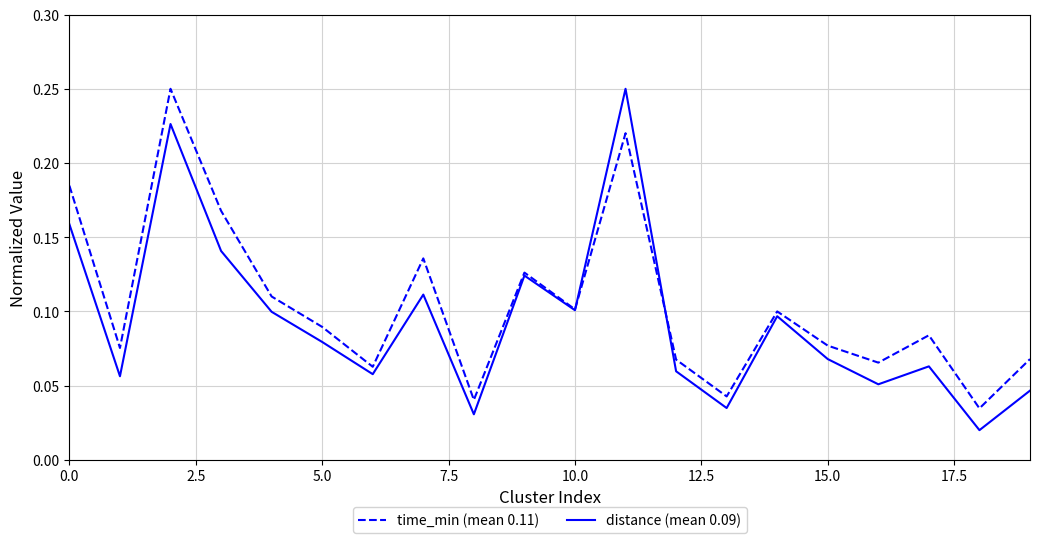

Does the chart display data point markers on the line(s)?

No